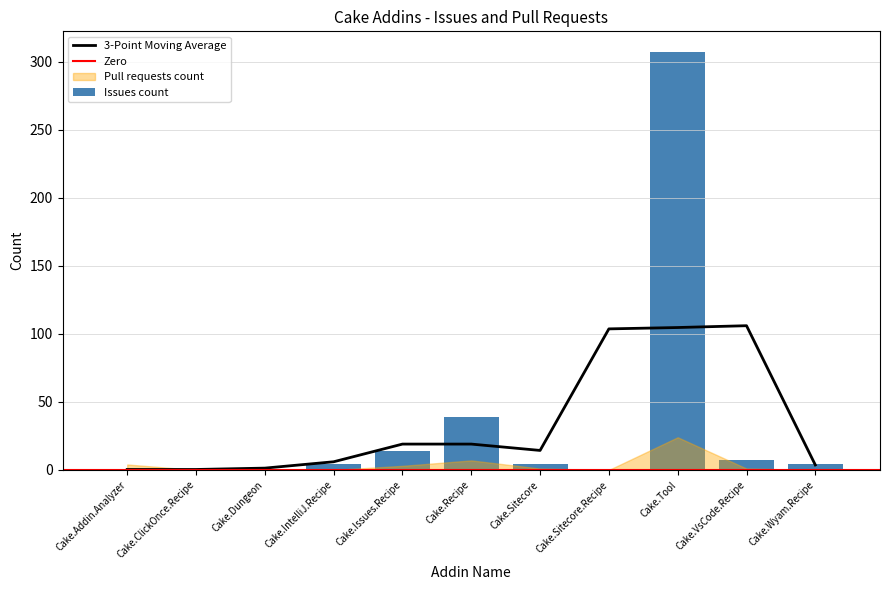

How many categories are shown in the chart?

11